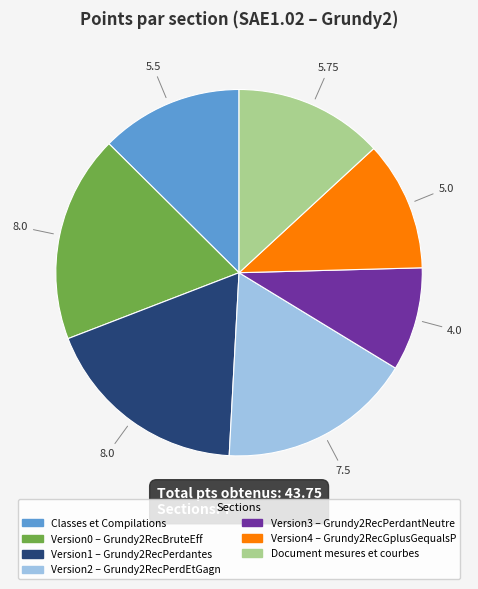

Between Version0 – Grundy2RecBruteEff and Classes et Compilations, which is larger?

Version0 – Grundy2RecBruteEff